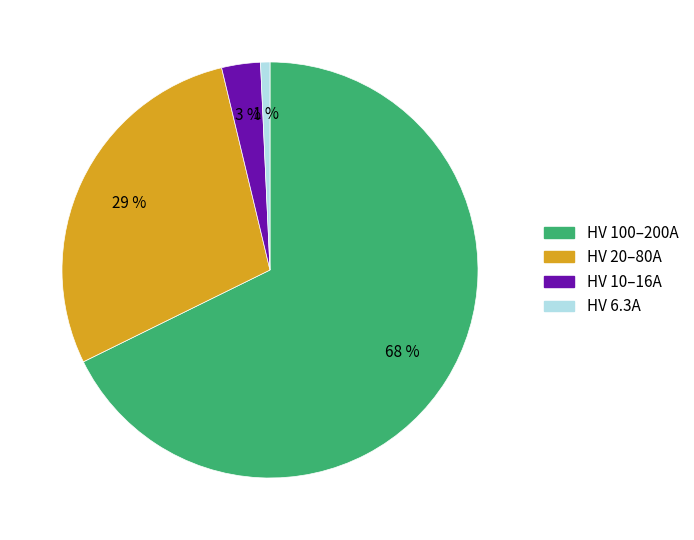

To the nearest percent, what is the average slice percentage?

25%